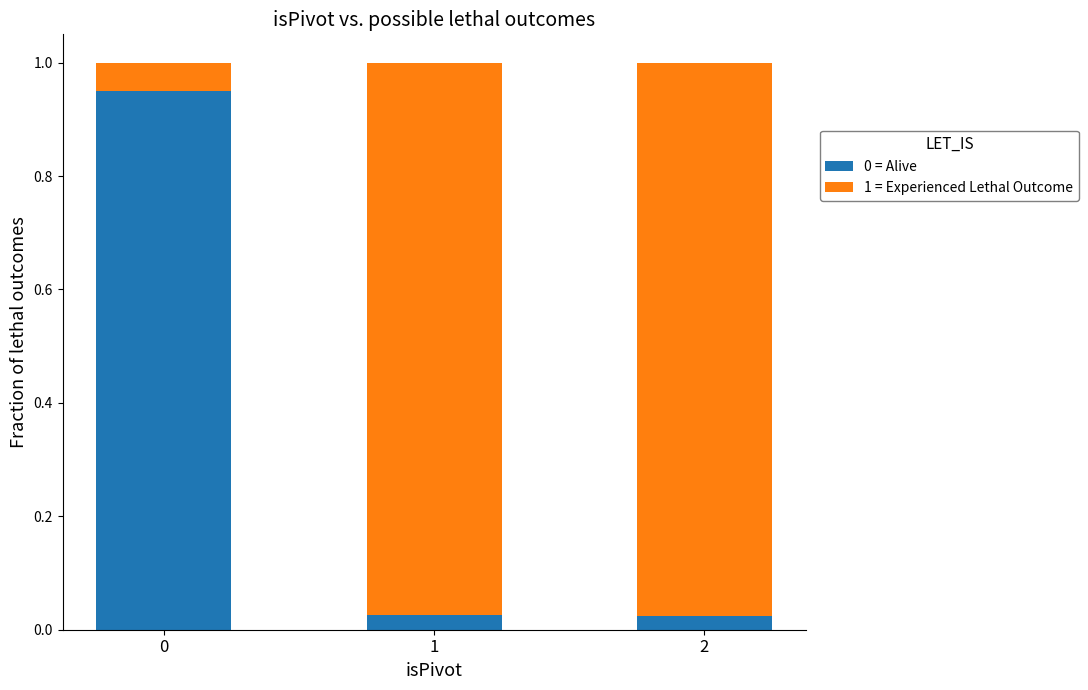

What is the average value of the 0 = Alive series?

0.3